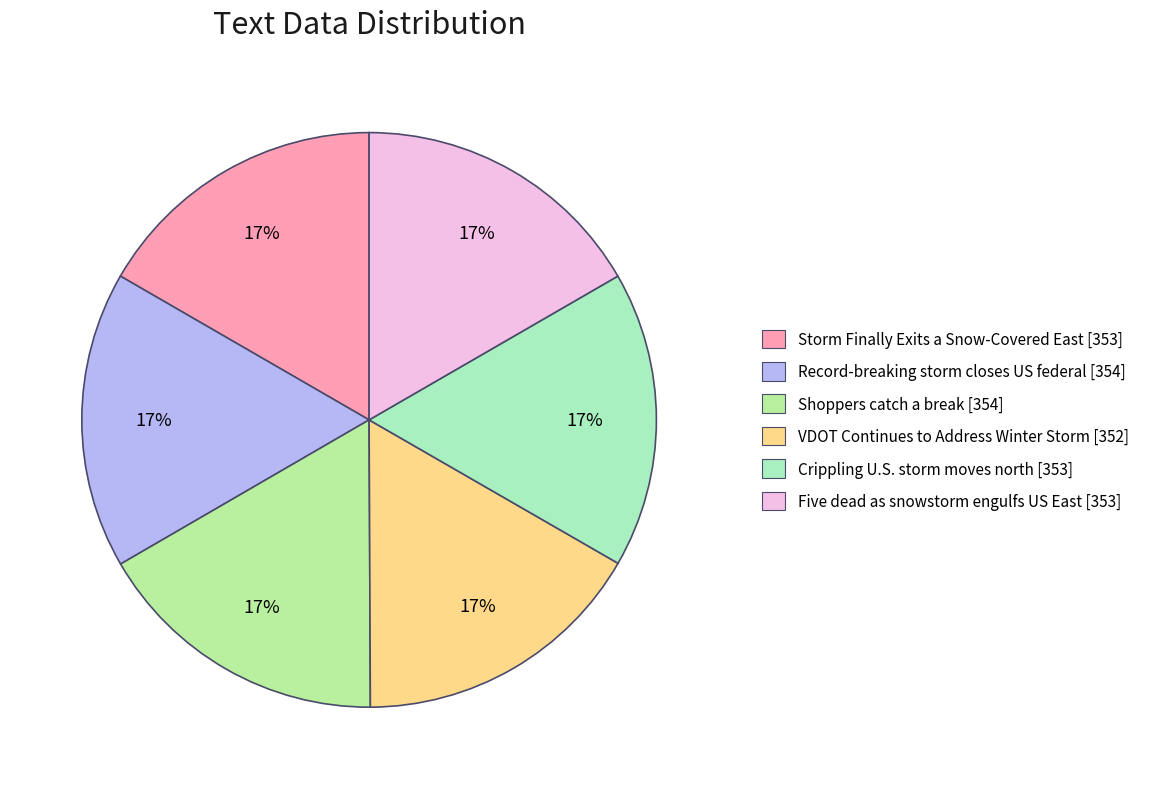

To the nearest percent, what is the combined percentage of Storm Finally Exits a Snow-Covered East and Crippling U.S. storm moves north?

33%